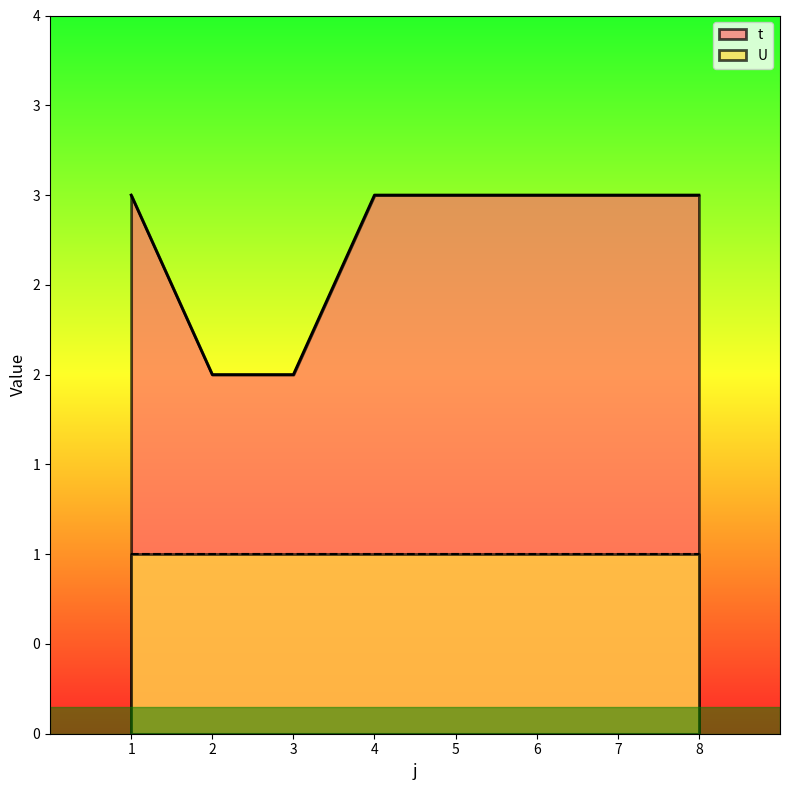

How many values are below 3?

2